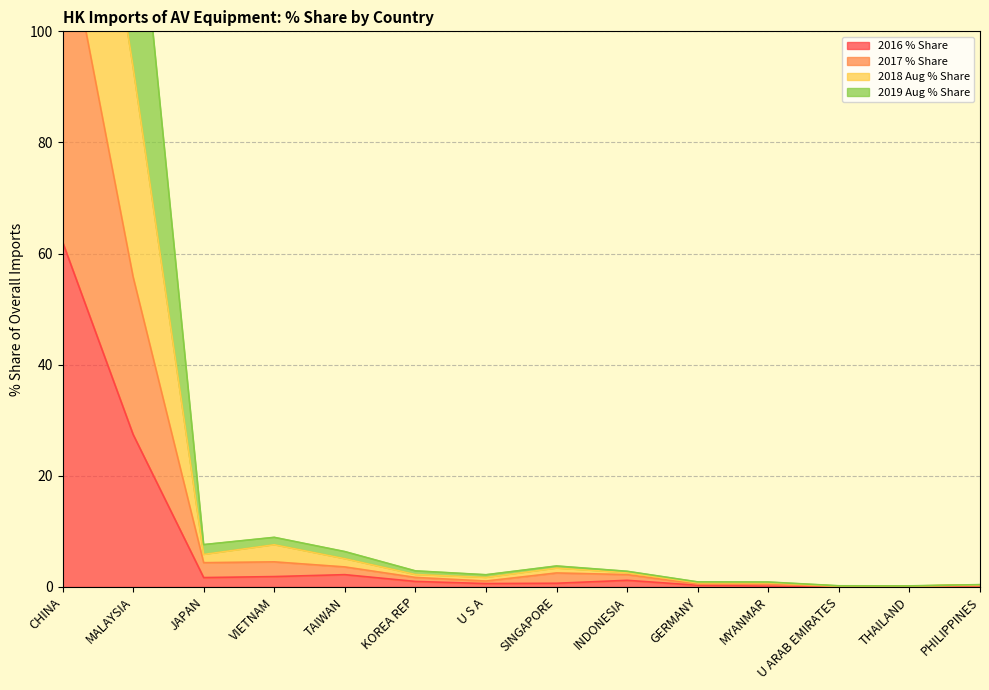

At which category is the sum across all series the highest?

CHINA